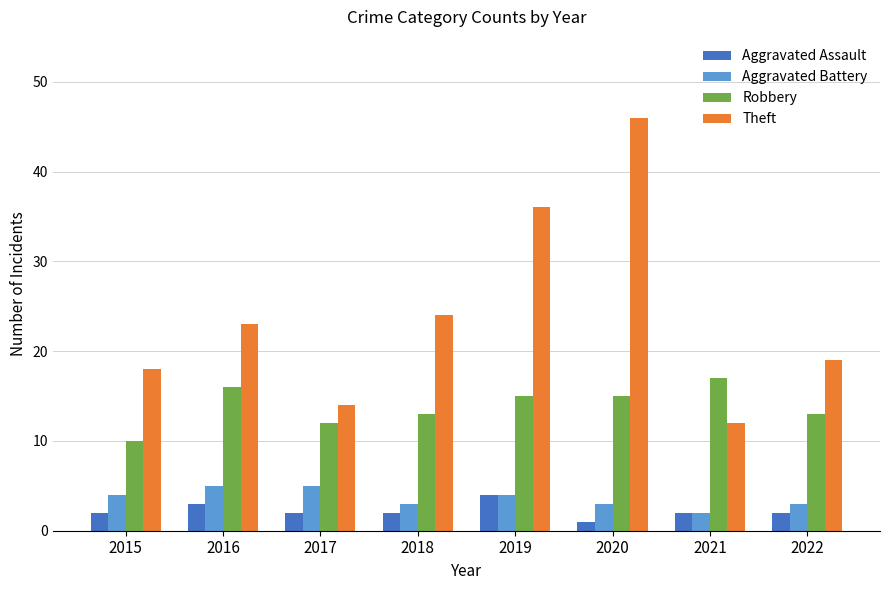

What is the value of the Aggravated Assault bar at the 5th from the left?

4